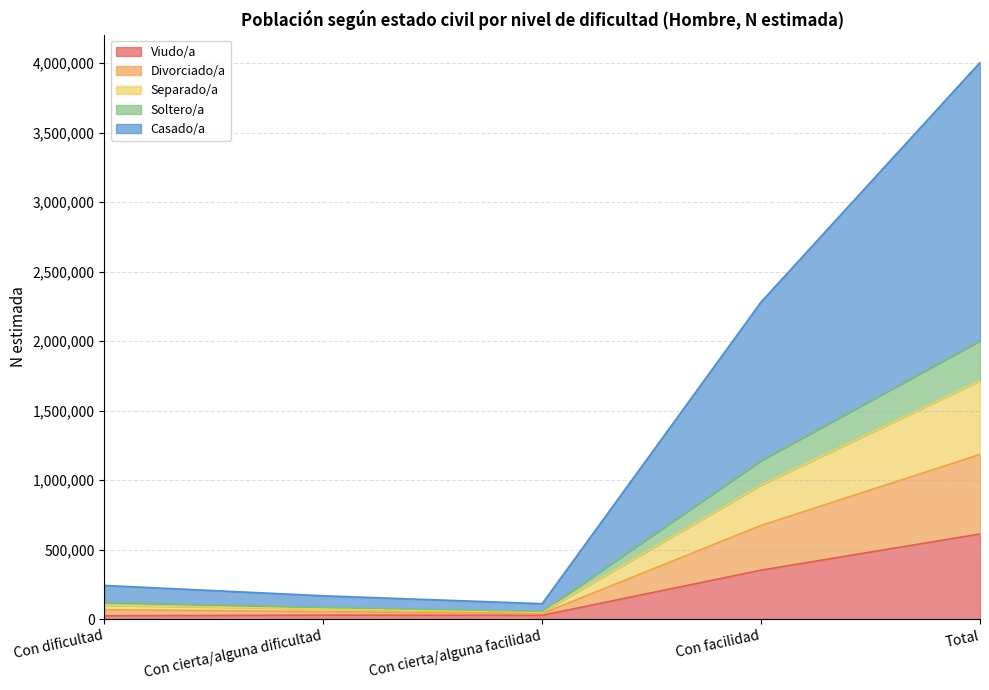

True or false: Casado/a has a value of 8300 at Con cierta/alguna facilidad.

False